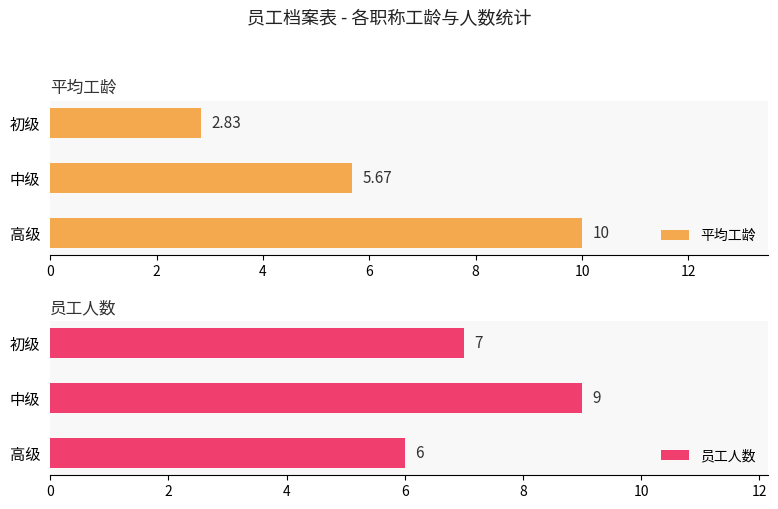

List the series in order of their overall mean, lowest first.

平均工龄, 员工人数